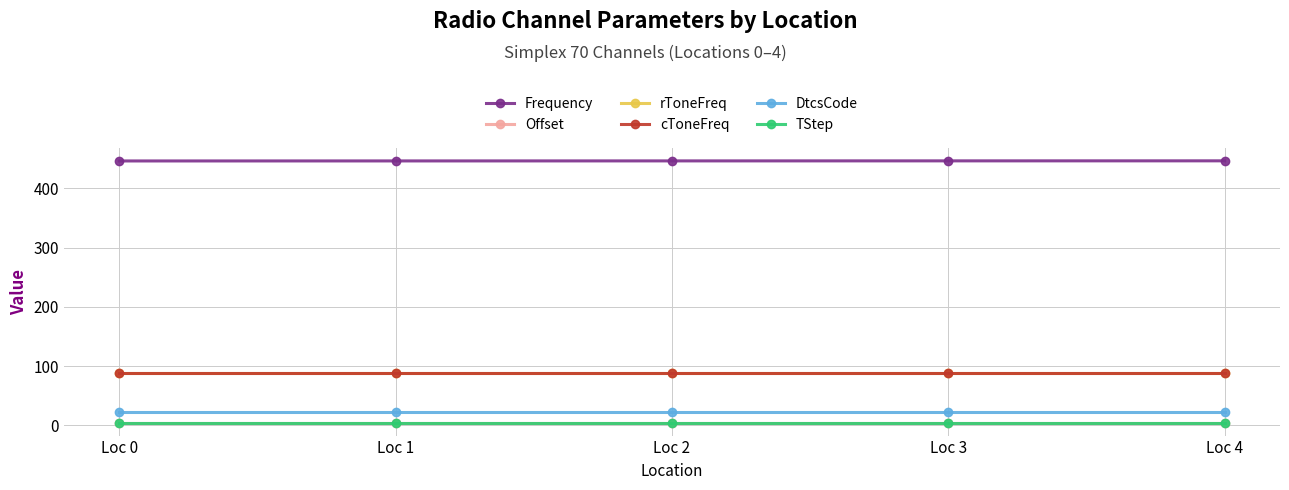

What is the sum of all cToneFreq values?

442.5